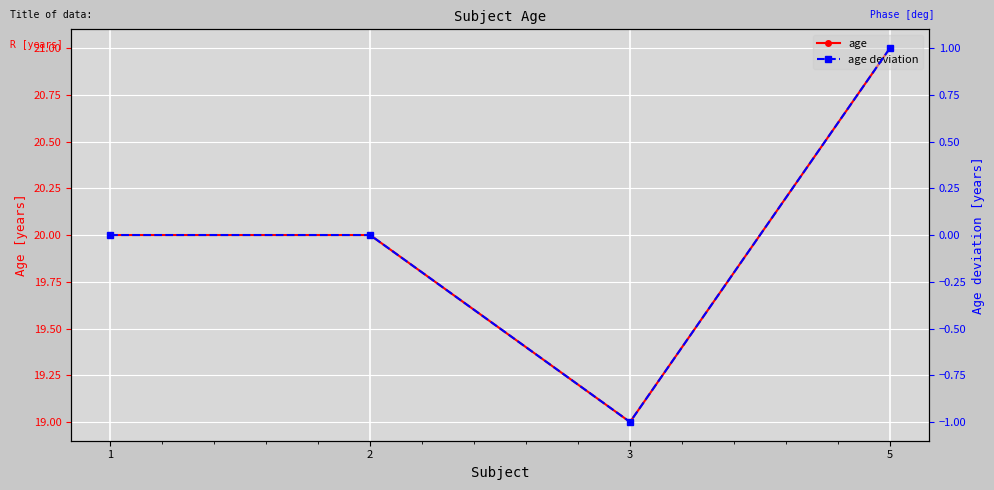

Rank the series by their maximum value, from highest to lowest.

age, age deviation